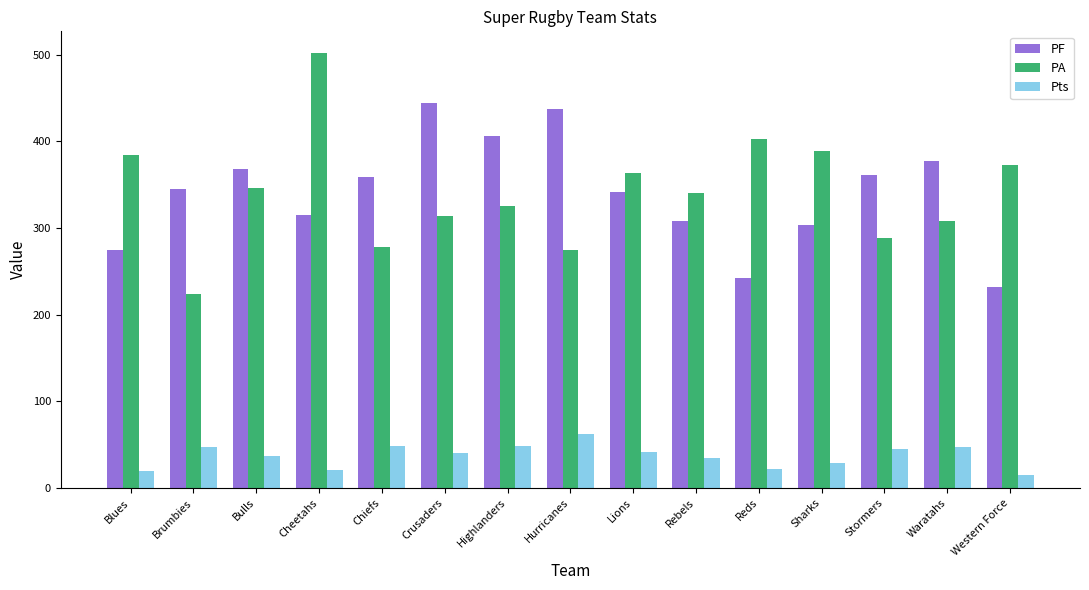

True or false: Pts has a value of 13 at Highlanders.

False